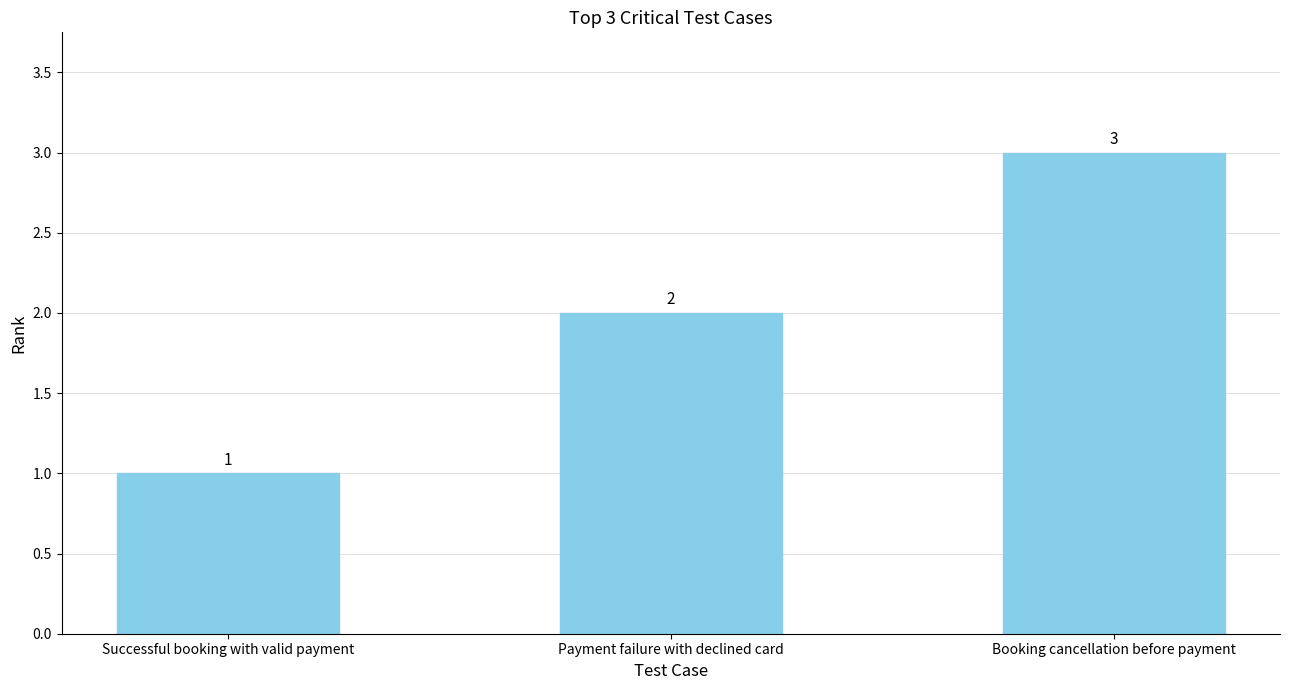

What is the average value?

2